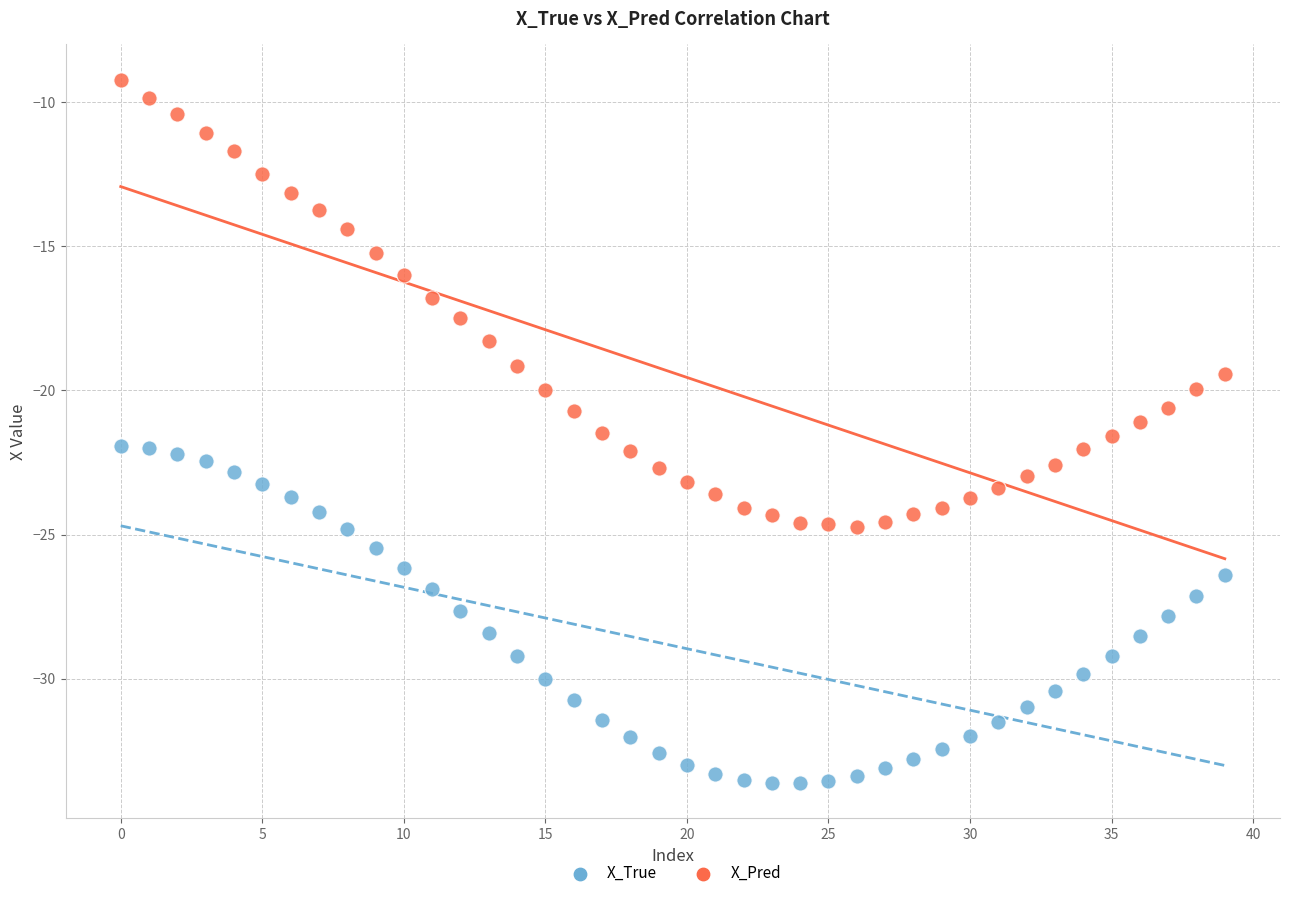

Which series contains the lowest Y value?

X_True